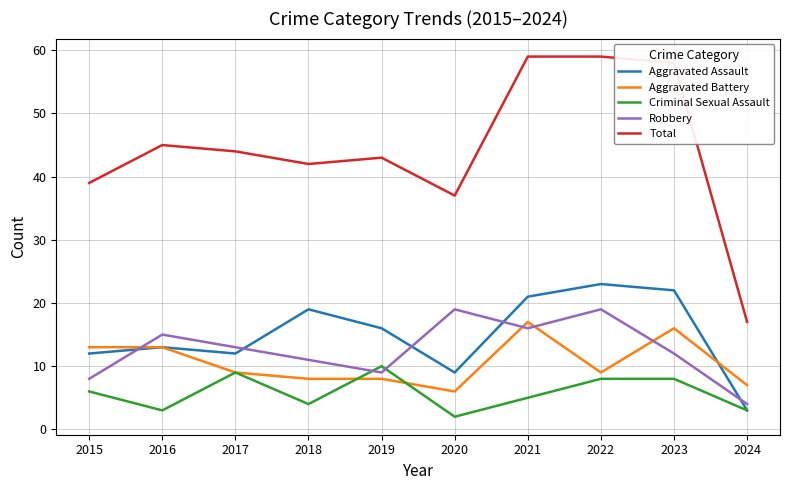

What is the total value across all series at 2023?

116